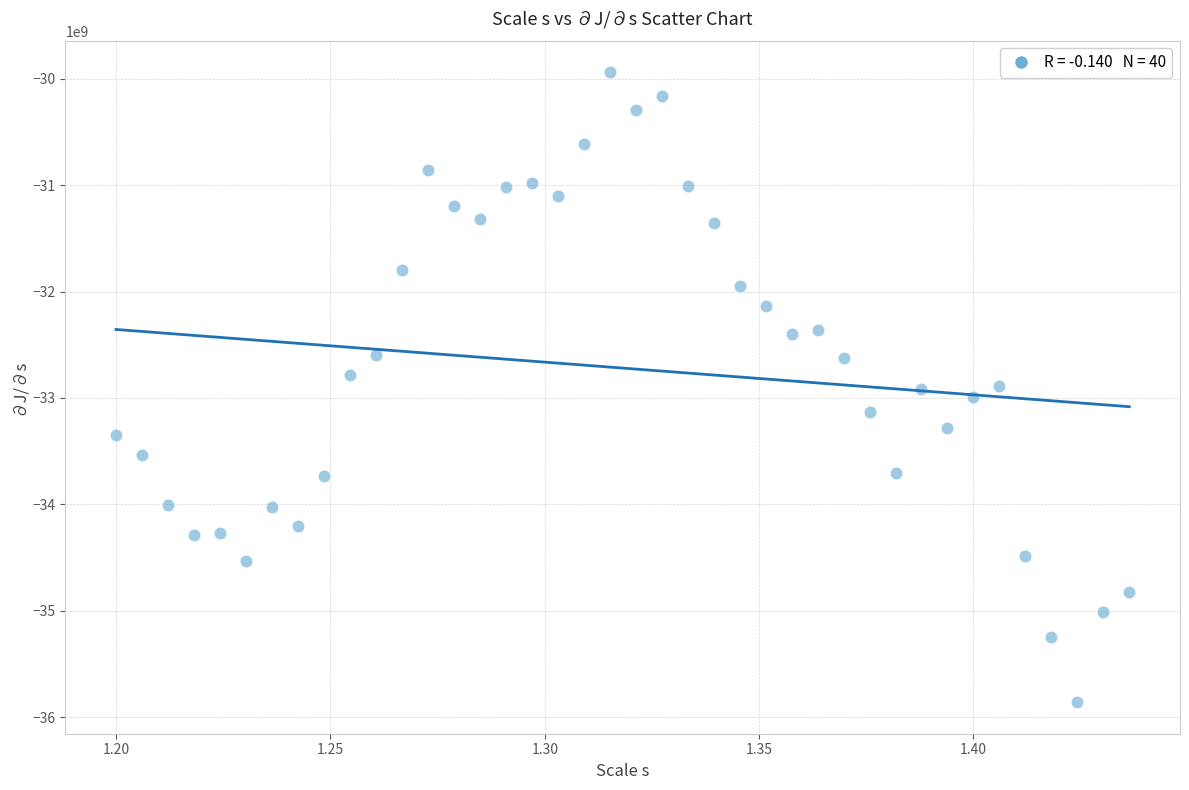

How many data points are displayed?

40